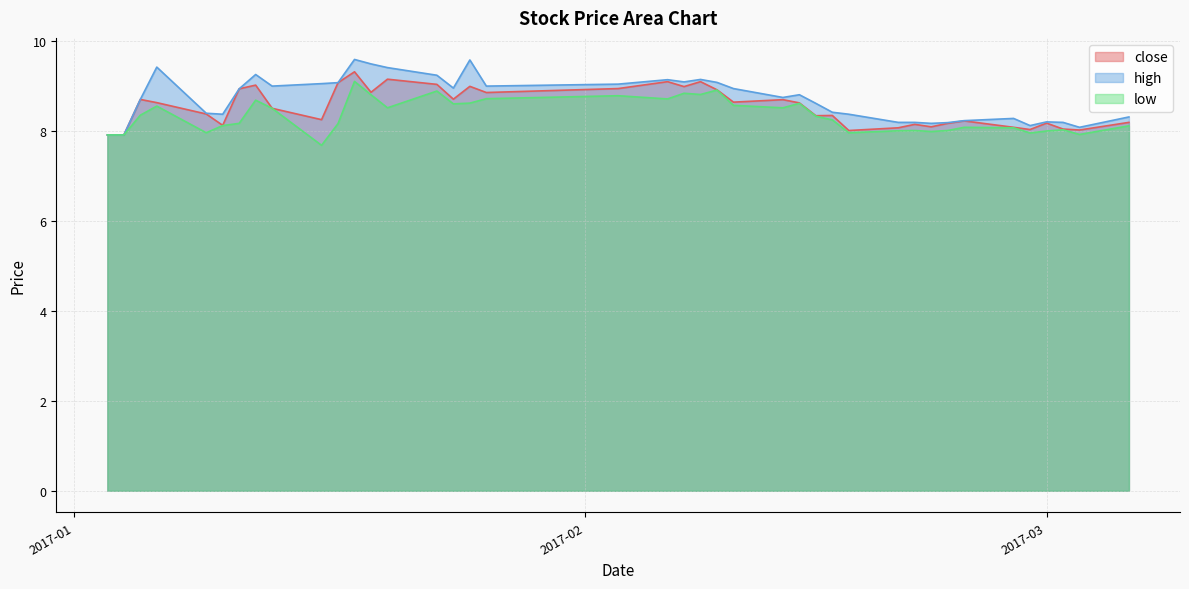

Does the chart have visible grid lines?

Yes